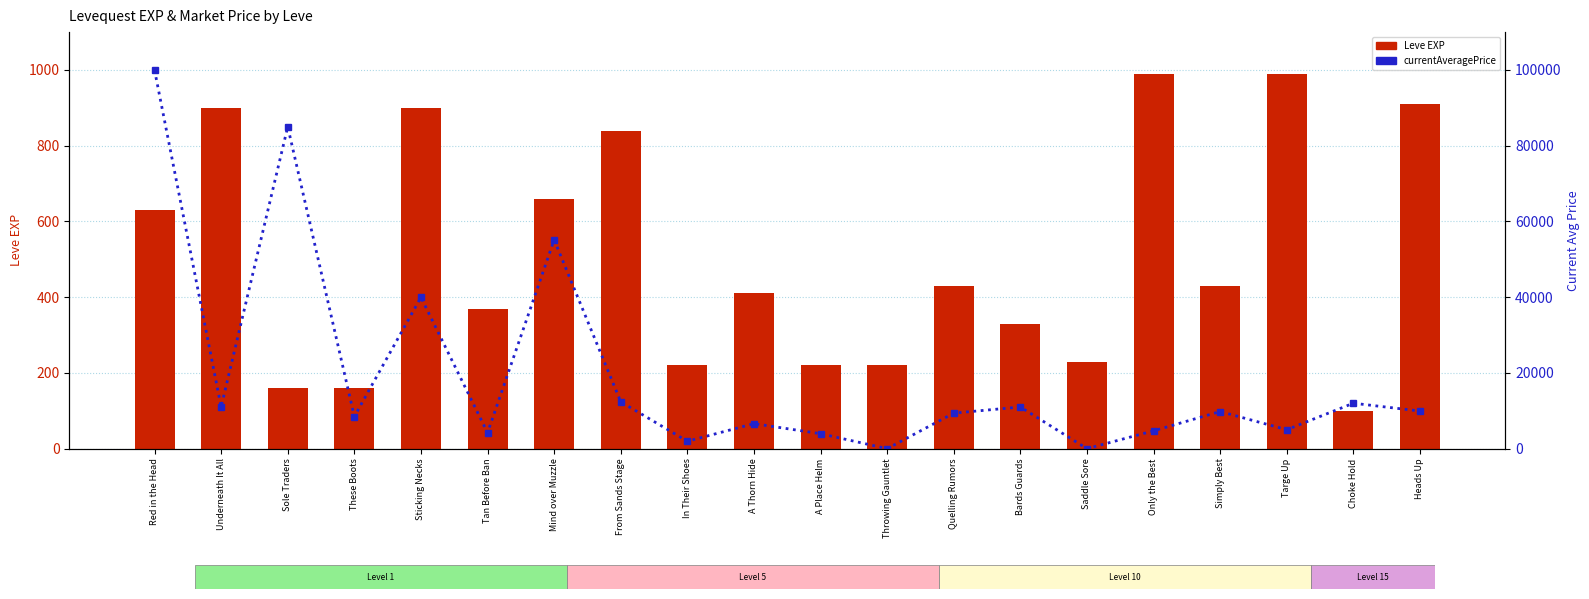

What is the sum of all Leve EXP values?

10100